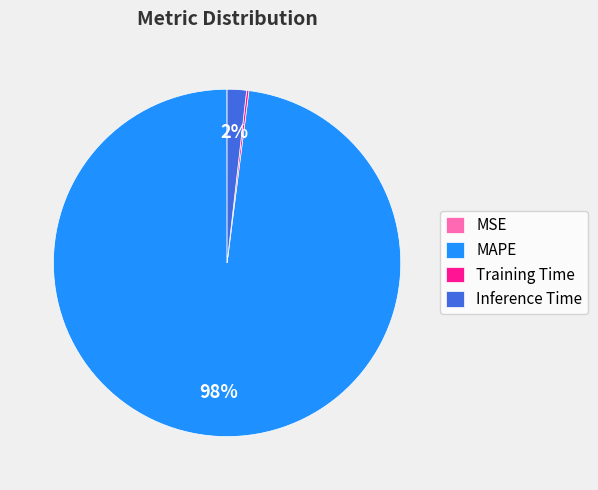

To the nearest percent, what is the average slice percentage?

25%